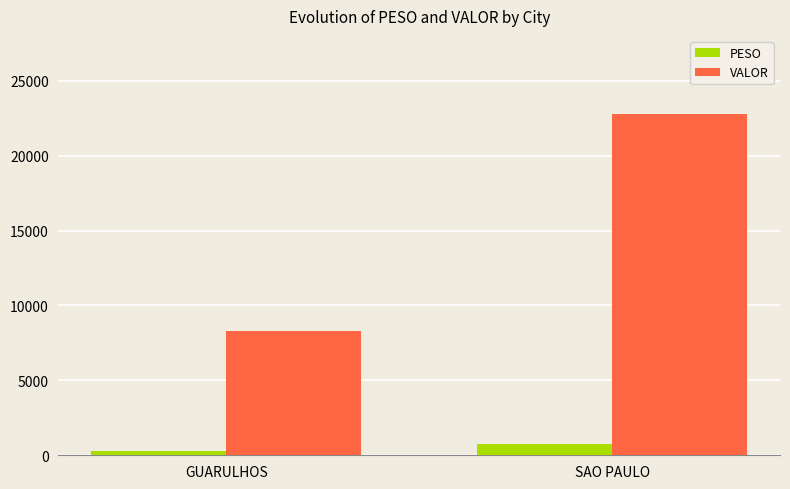

What is the total value across all series at SAO PAULO?

23522.3